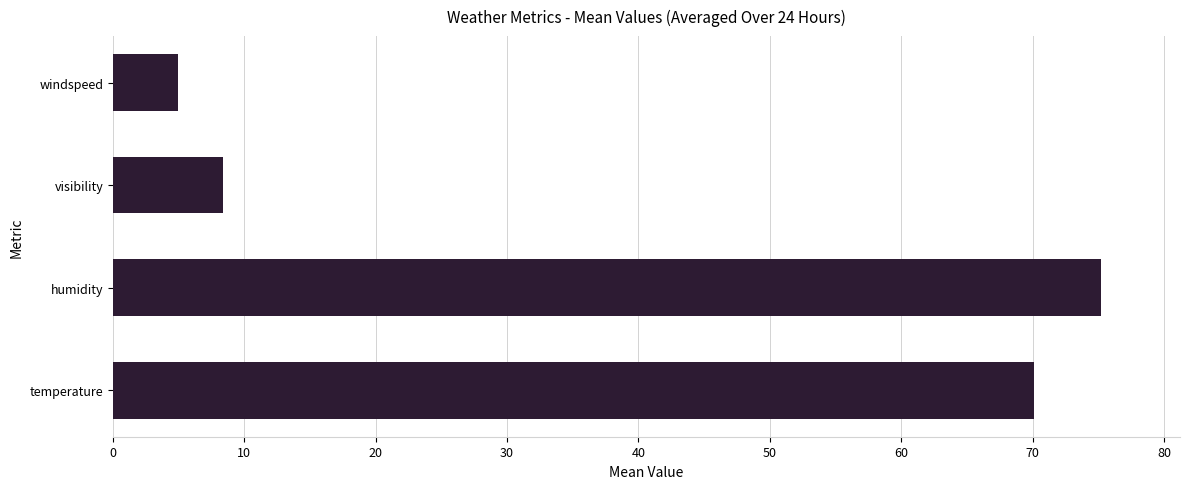

Approximately how many times larger is the value at windspeed compared to visibility?

0.6